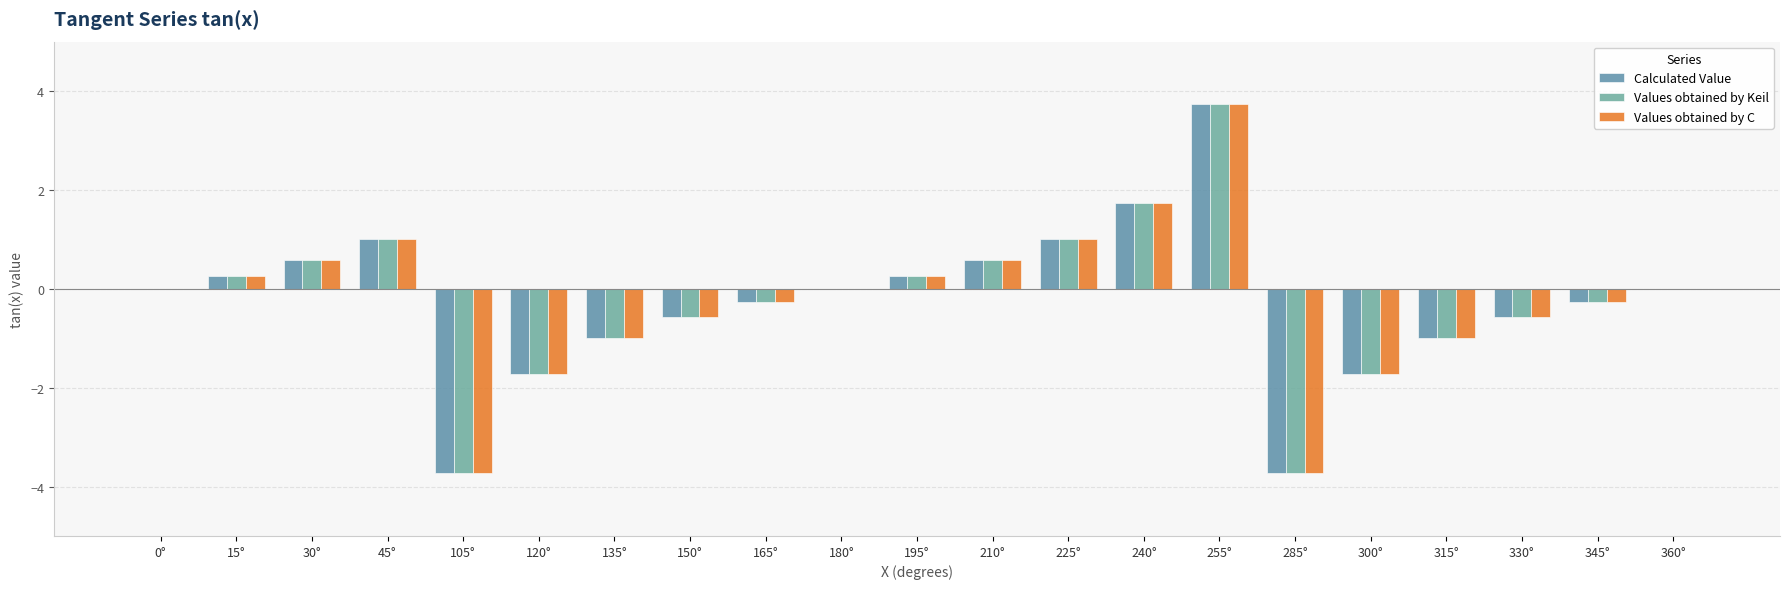

At which label does Calculated Value first exceed 0?

15°